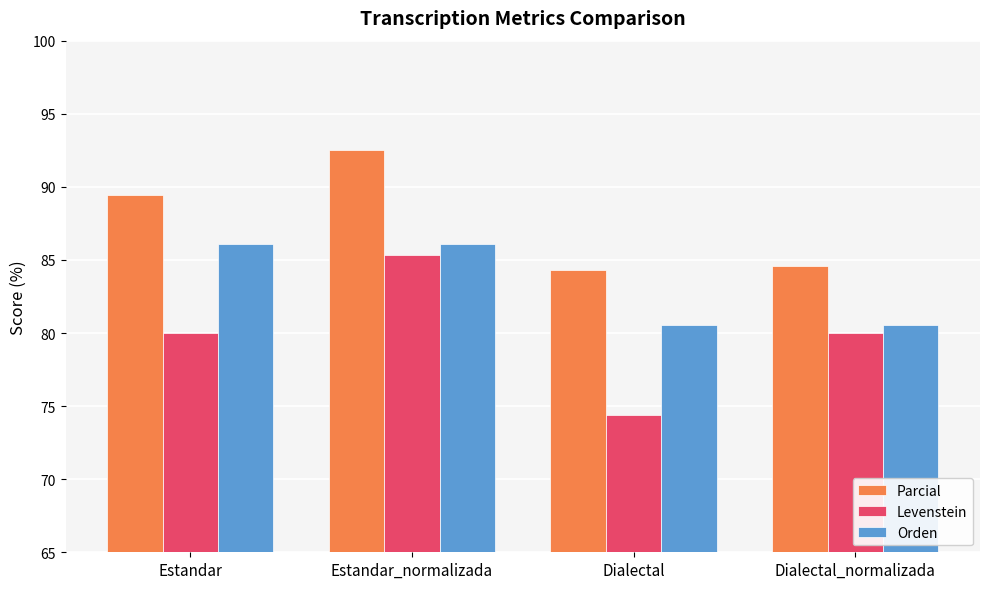

Rank the series at Dialectal_normalizada from highest to lowest value.

Parcial, Orden, Levenstein